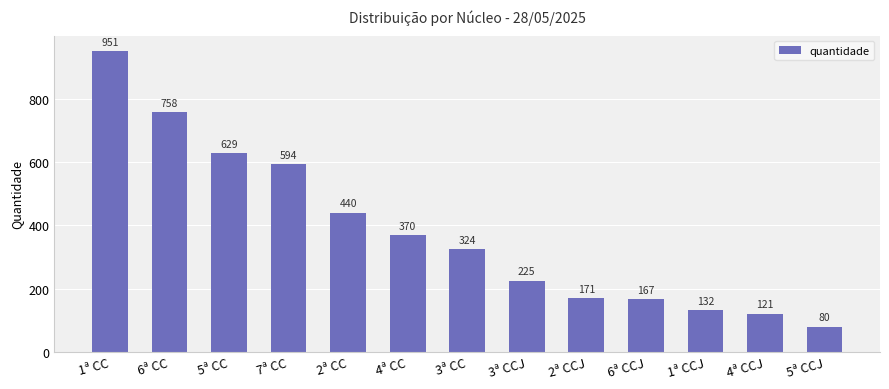

Reading left to right, list all the values displayed in this chart.

1ª CC=951	6ª CC=758	5ª CC=629	7ª CC=594	2ª CC=440	4ª CC=370	3ª CC=324	3ª CCJ=225	2ª CCJ=171	6ª CCJ=167	1ª CCJ=132	4ª CCJ=121	5ª CCJ=80